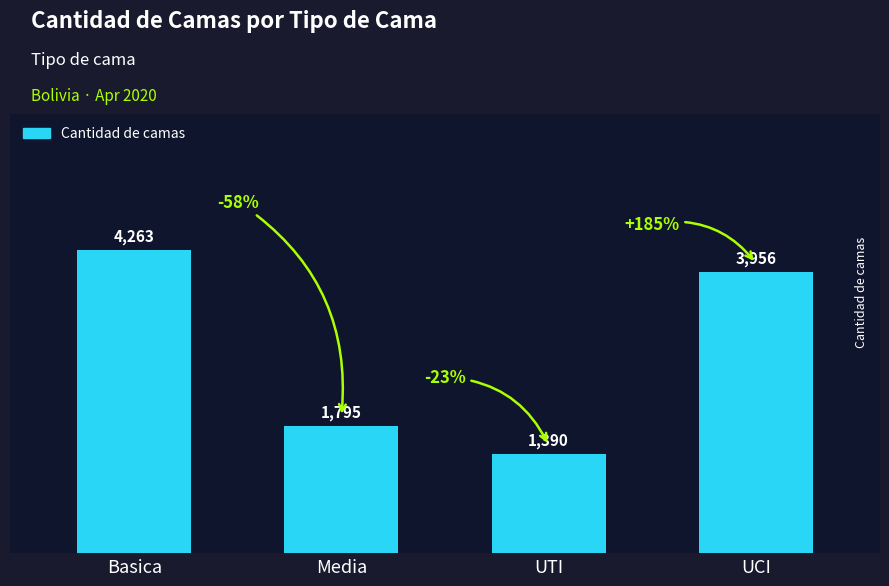

True or false: the data shows 4263 at Basica.

True